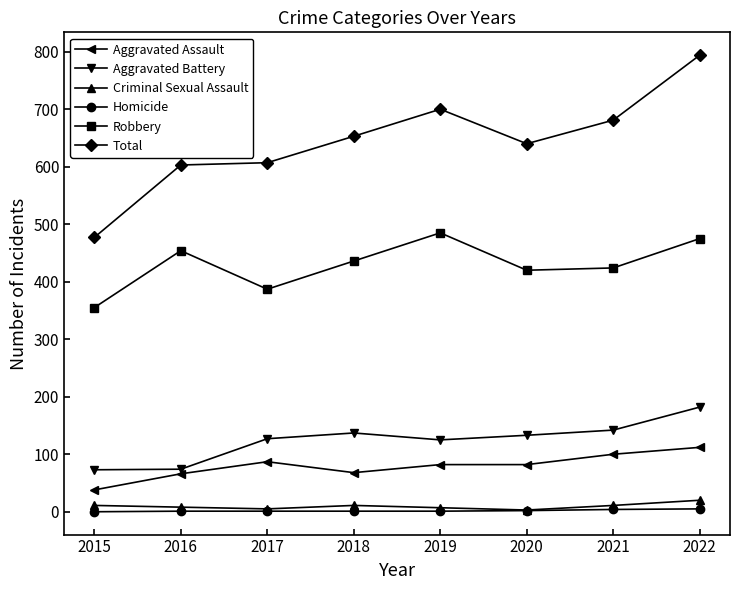

Which series has the largest total across all categories?

Total